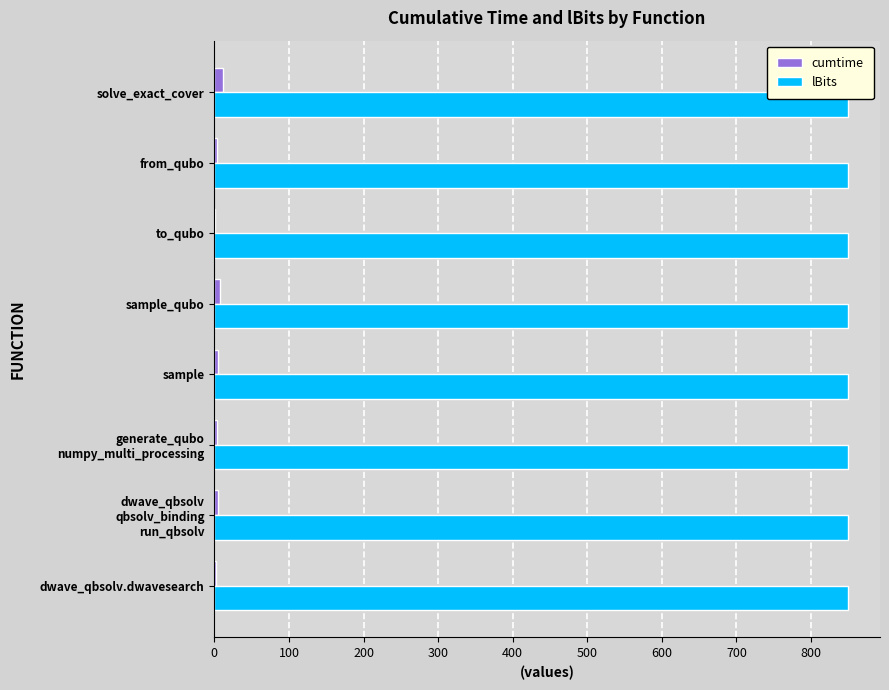

The value of lBits at to_qubo is 850.0. True or false?

True